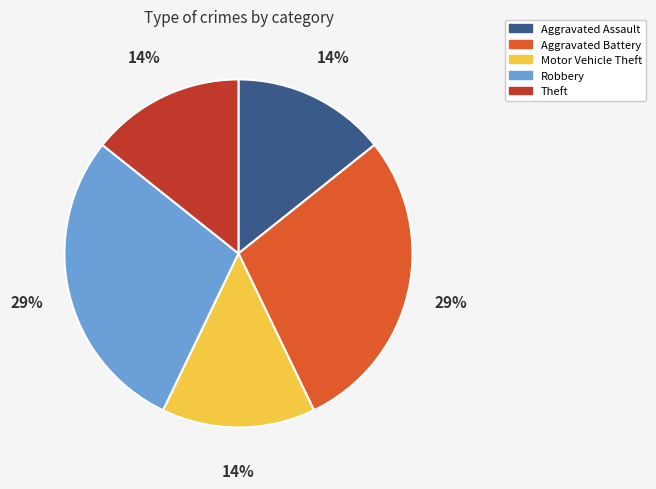

Do Motor Vehicle Theft and Aggravated Battery together represent more than half of the pie?

No